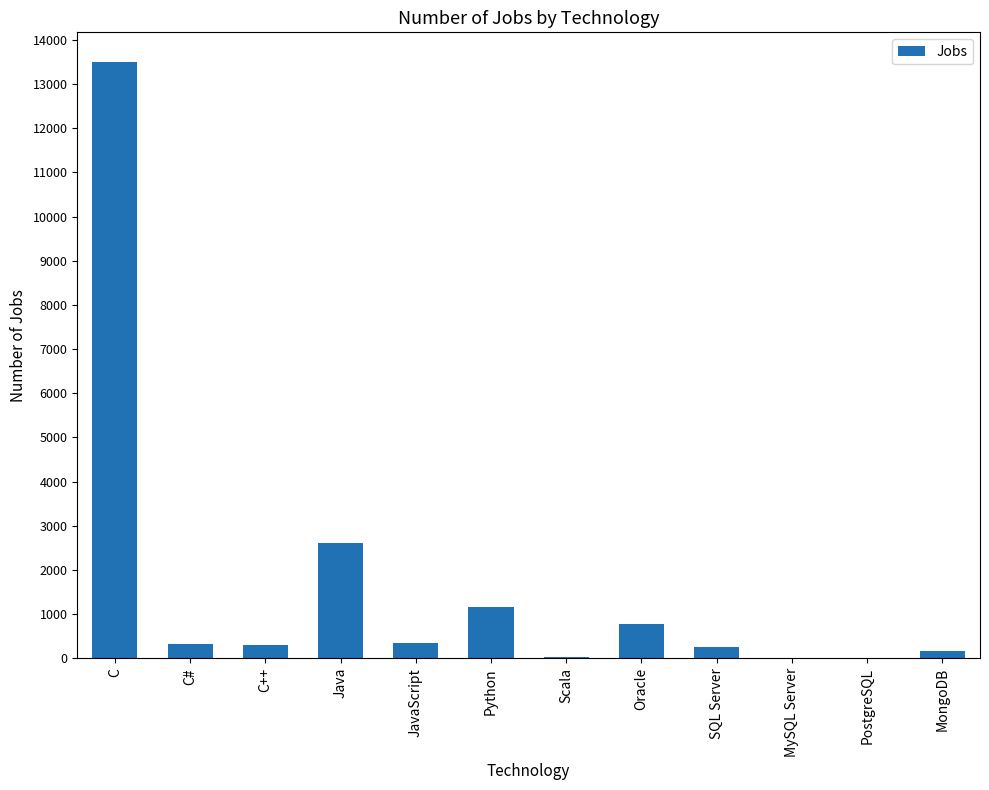

How many distinct data groups are displayed?

1